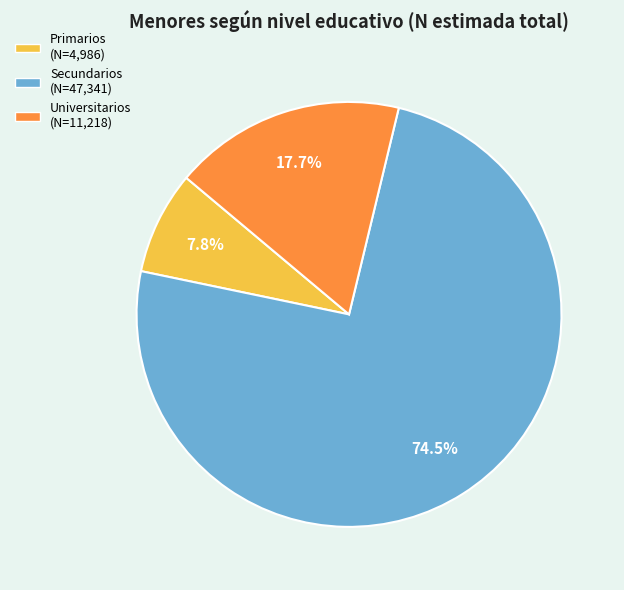

Approximately how many times larger is the value at Primarios compared to Universitarios?

0.4